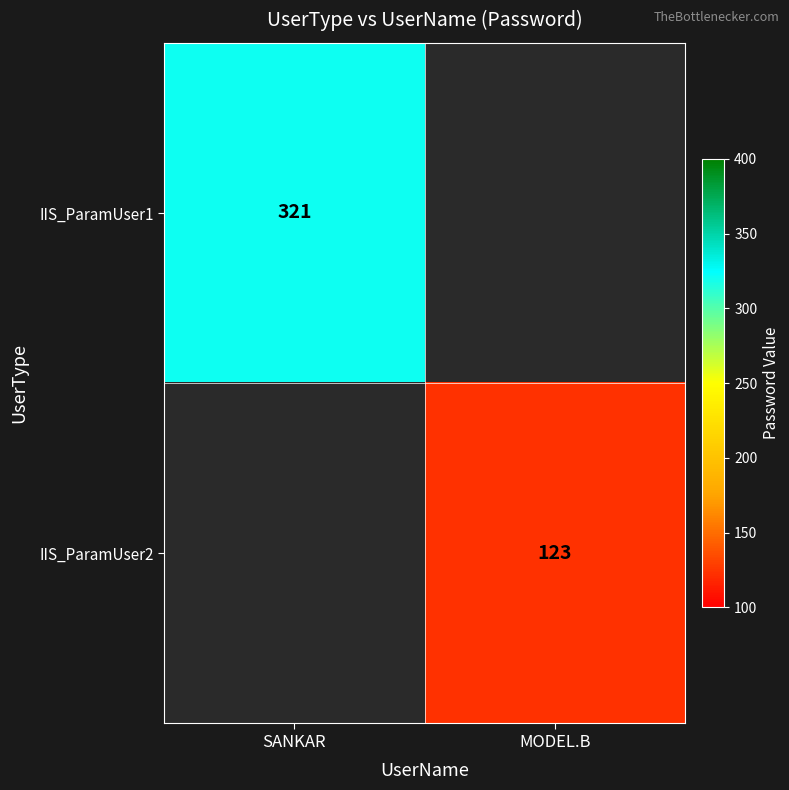

The value of IIS_ParamUser2 at MODEL.B is 83.3. True or false?

False